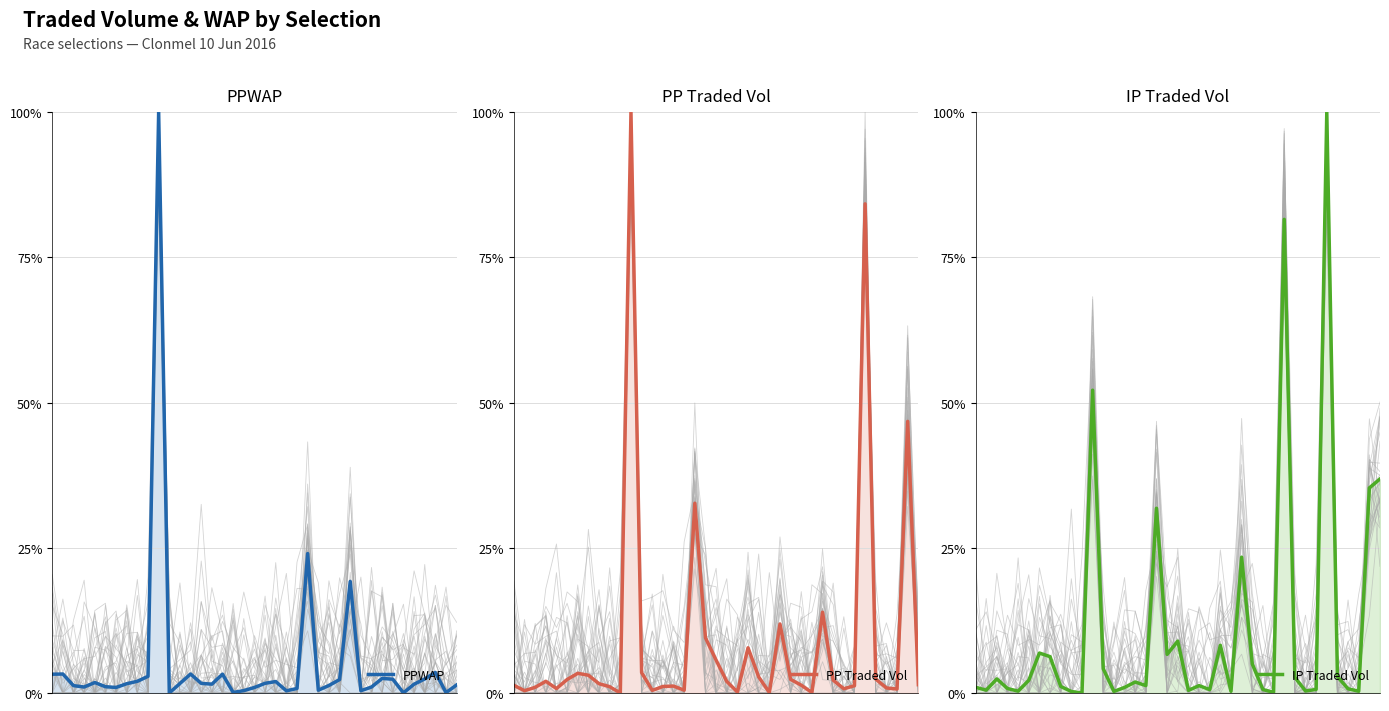

Read the PP Traded Vol value at 12.

3.5